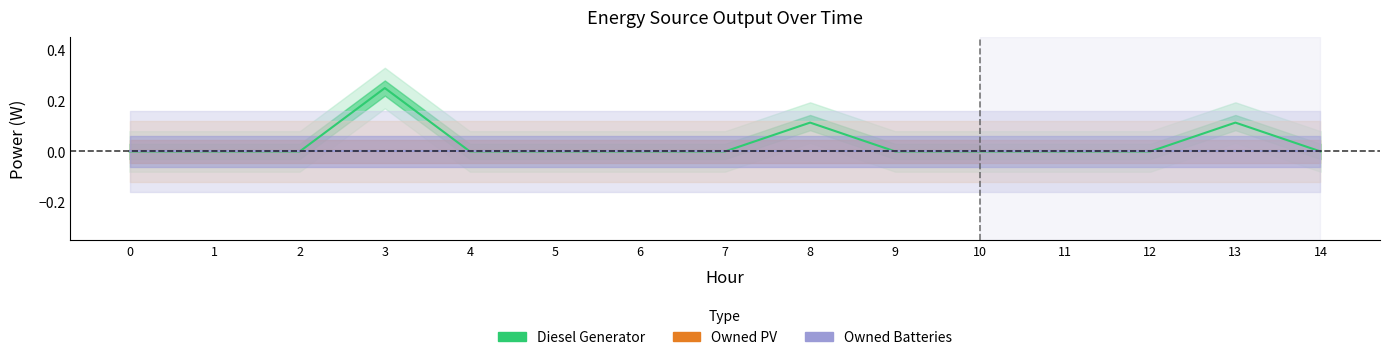

True or false: Owned PV has a value of 0.0 at 3.

True